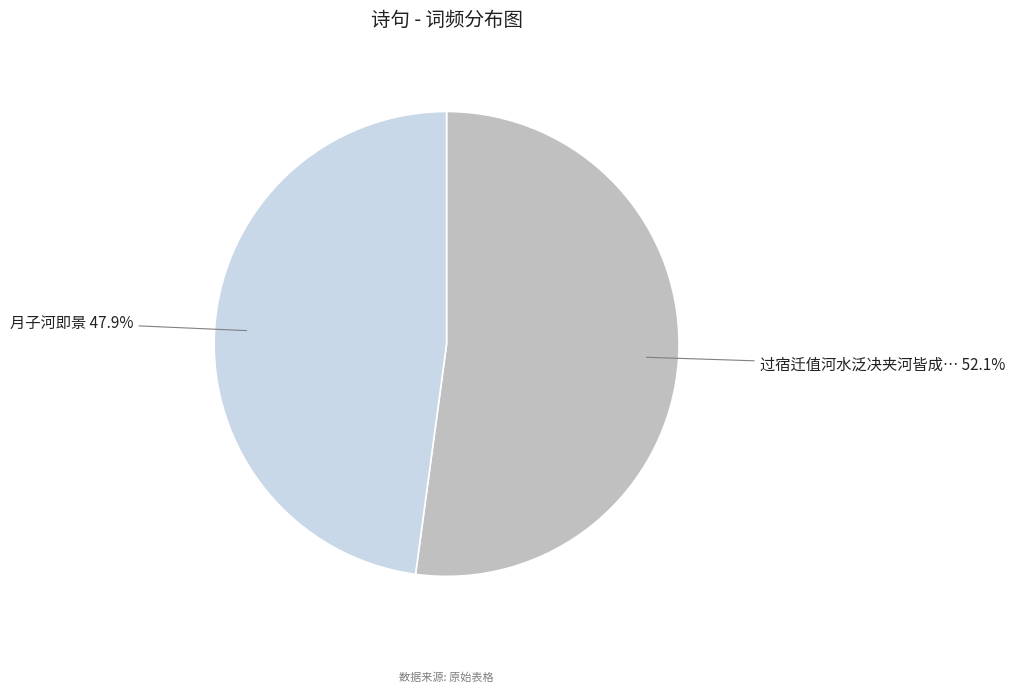

Is there any slice that represents more than half of the pie?

Yes